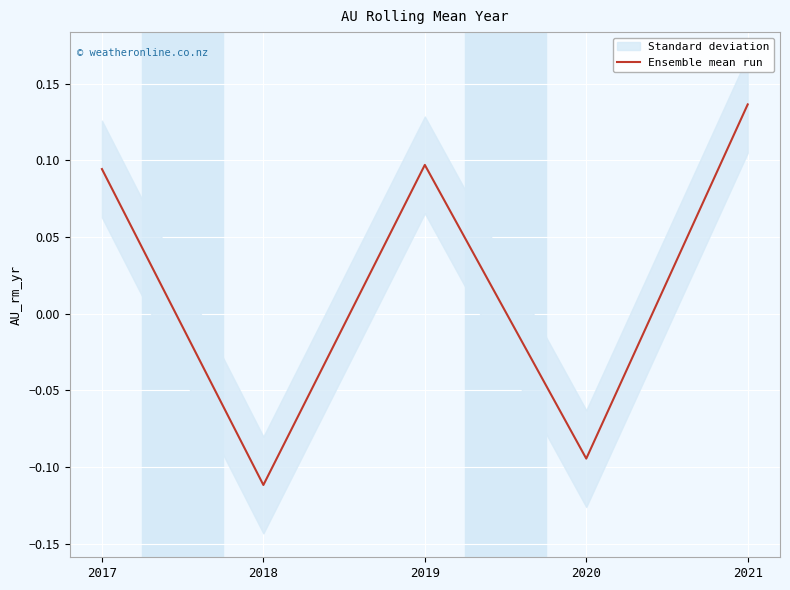

Rank the categories by value from lowest to highest.

2018, 2020, 2017, 2019, 2021